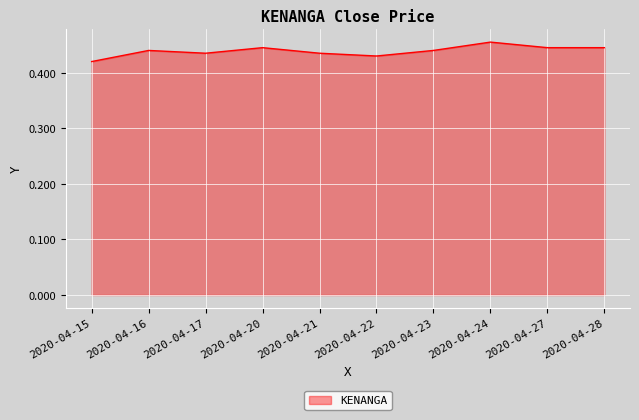

Is it true that the value at 2020-04-16 is 0.1?

False